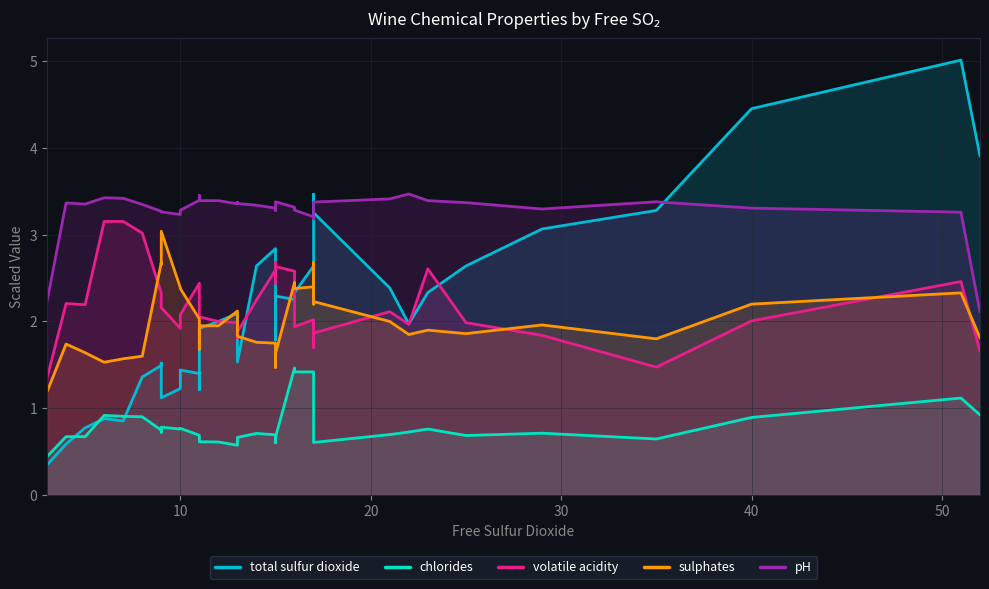

Is the value of chlorides at 17 greater than the value of pH at 17?

No